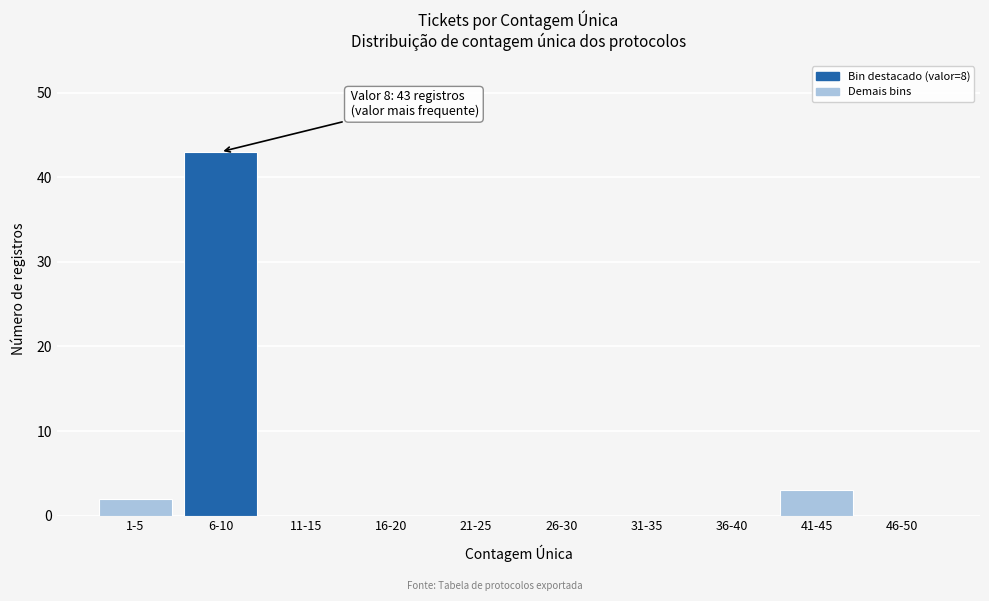

Reading right to left, extract all data points from this chart.

46-50=0	41-45=3	36-40=0	31-35=0	26-30=0	21-25=0	16-20=0	11-15=0	6-10=43	1-5=2